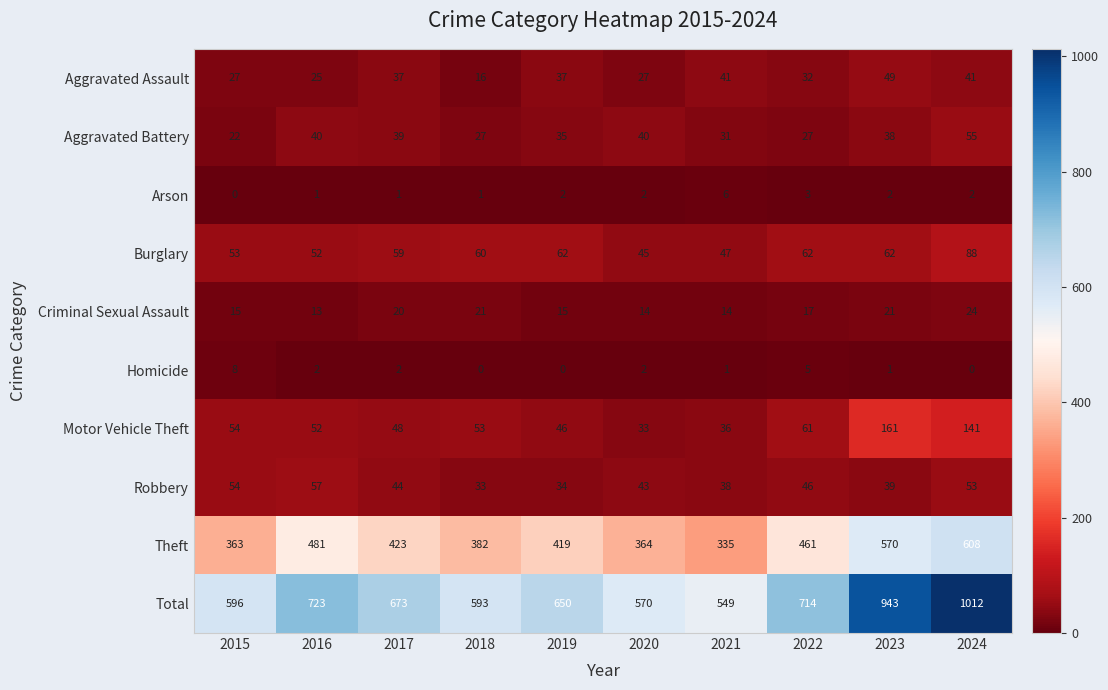

What is the difference between the highest and lowest values at 2017?

672